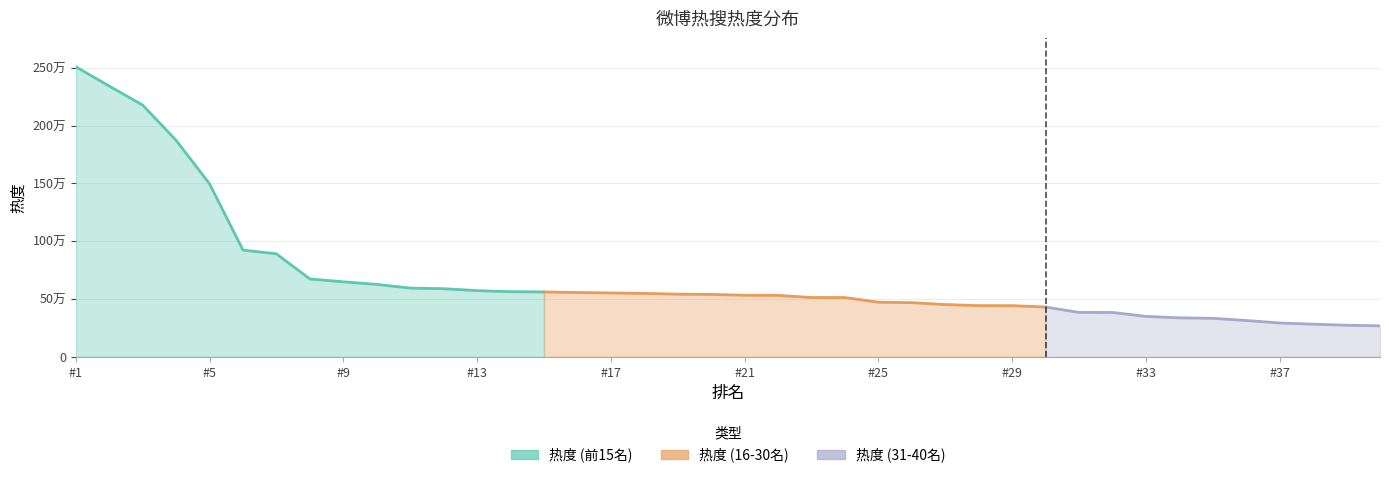

Reading right to left, extract all data points from this chart.

267402	272768	281788	292306	313667	332726	336594	349355	383390	383778	430137	442159	442444	451816	468531	472019	512467	512849	531489	532294	539436	541876	548141	552183	556023	560843	563264	572211	589251	594292	626382	648427	673442	890946	923248	1497178	1873419	2178578	2343402	2510160